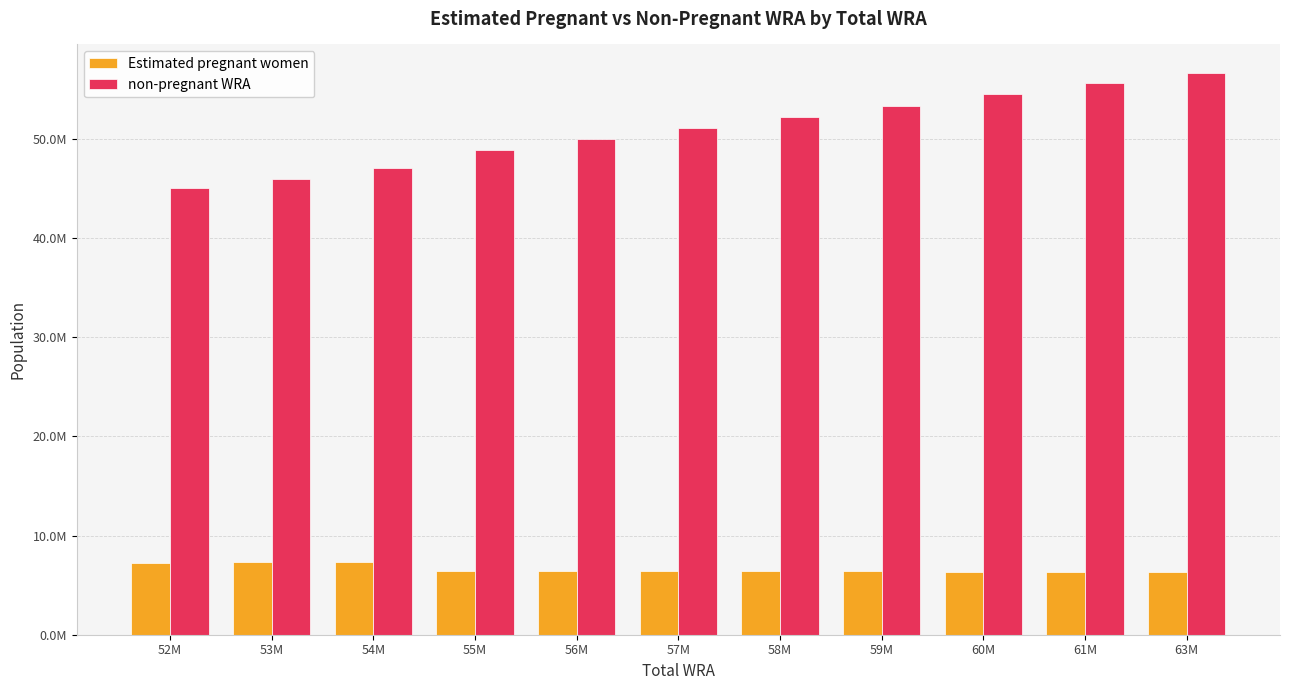

Does the chart contain stacked bars?

No